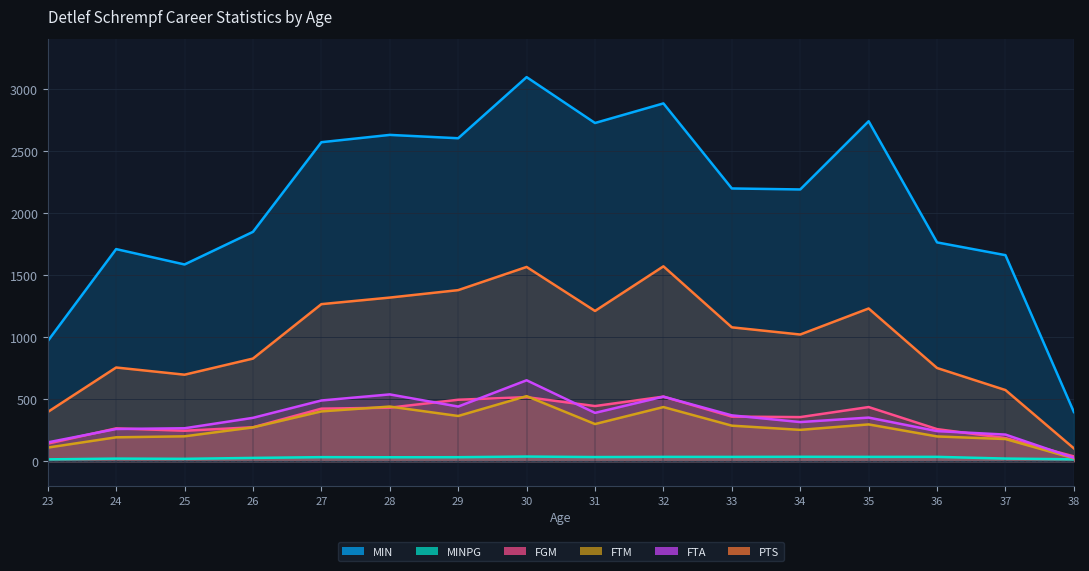

Is it true that PTS equals 289.7 at 37?

False